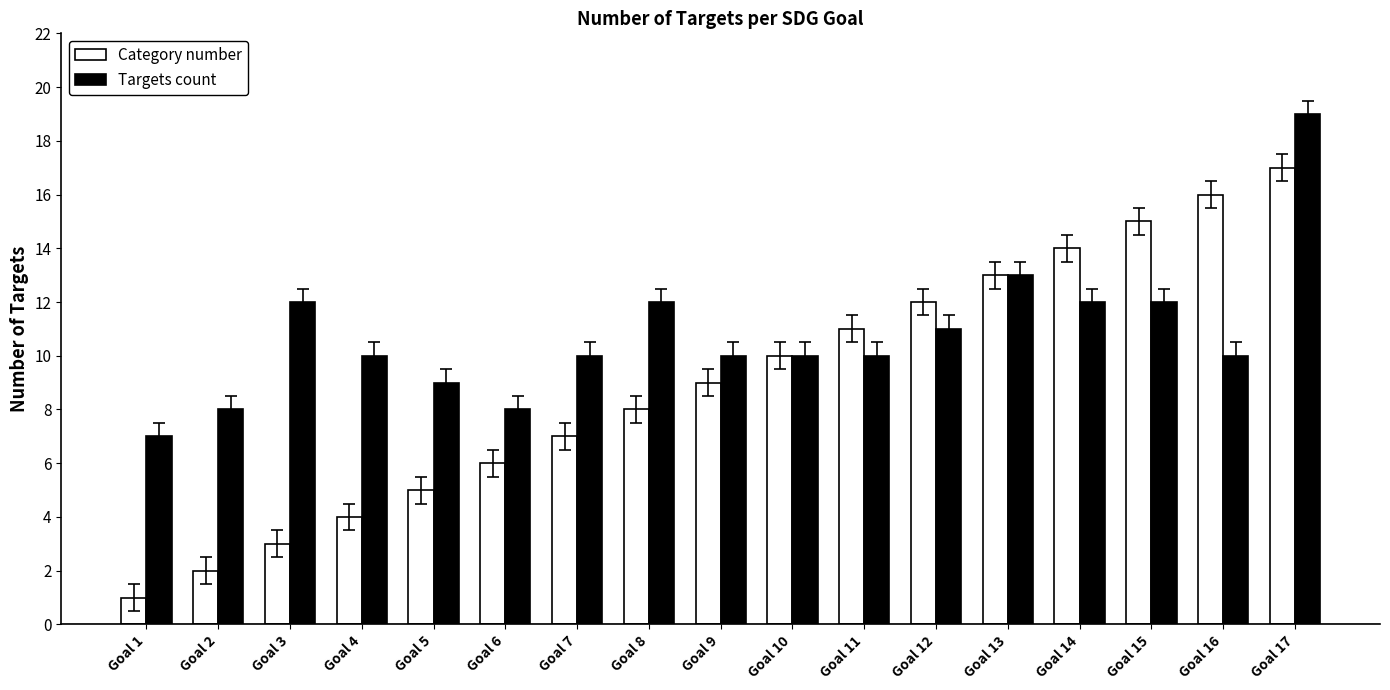

The value of Targets count at Goal 13 is 13. True or false?

True